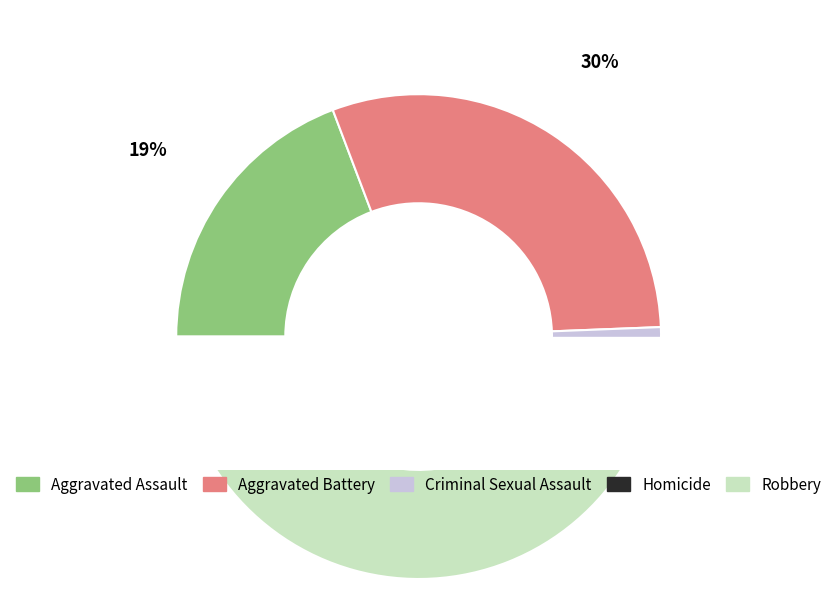

Is Aggravated Assault the majority of the pie?

No